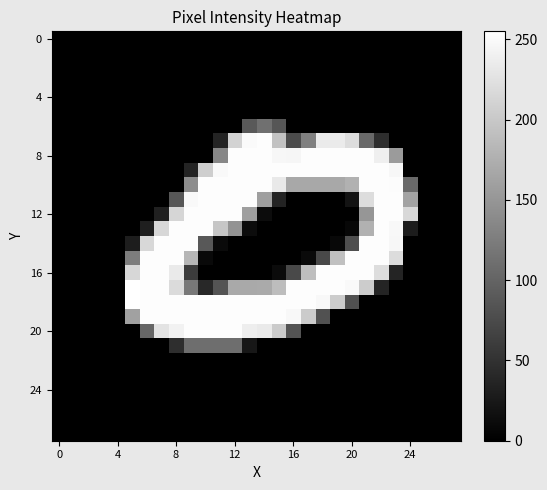

At how many categories does at least one series exceed 163?

20